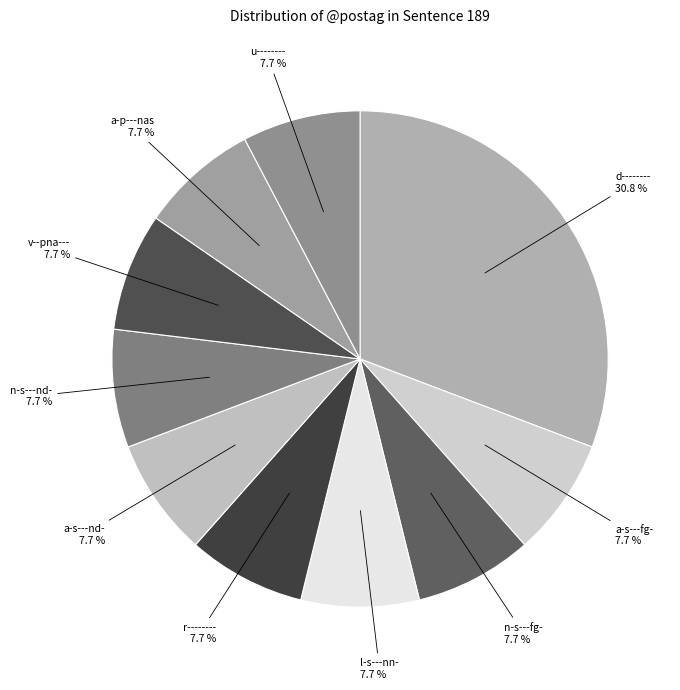

Approximately how many times larger is the value at a-s---fg- compared to v--pna---?

1.0